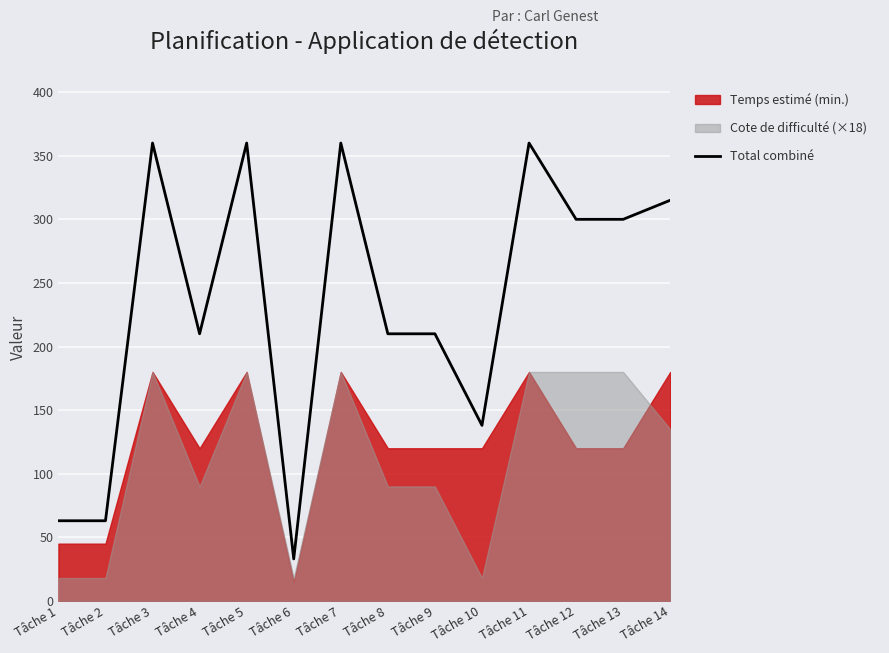

What is the maximum value shown in the chart?

360